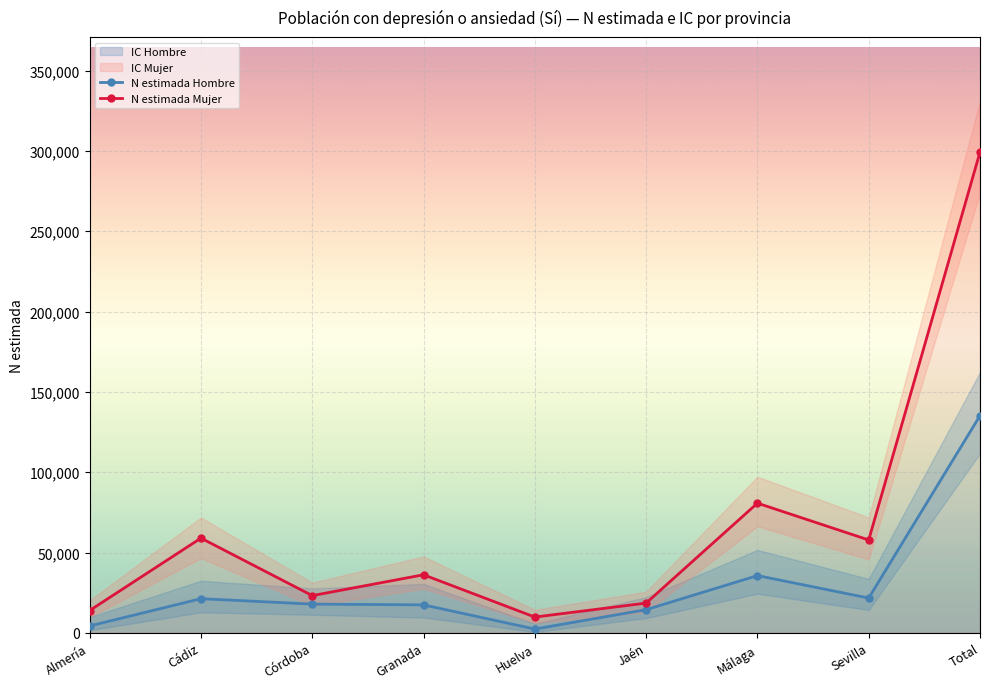

What is the value of the N estimada Mujer point at the 4th from the left?

36178